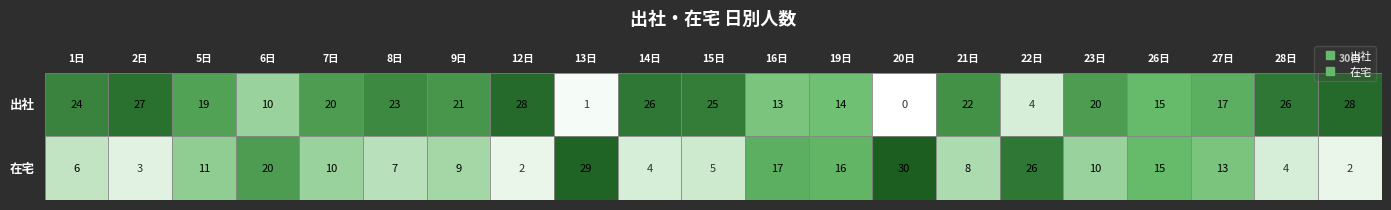

What is the total value across all series at 20日?

30